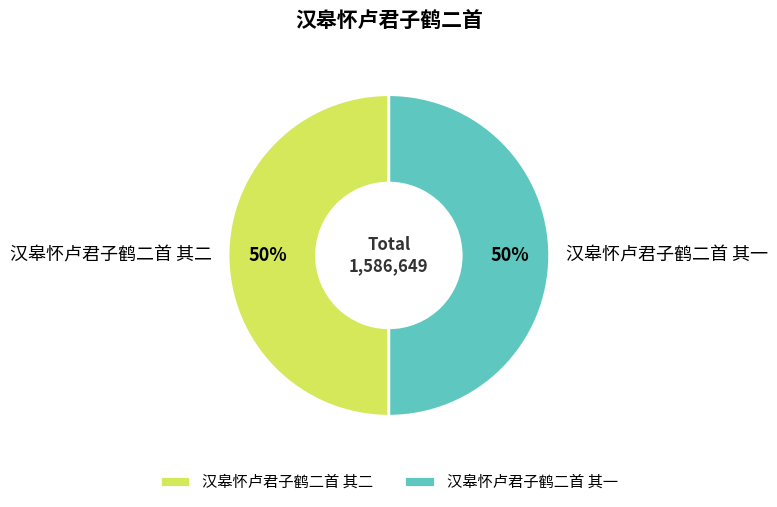

Is the sum of 汉皋怀卢君子鹤二首 其一 and 汉皋怀卢君子鹤二首 其二 greater than half?

Yes